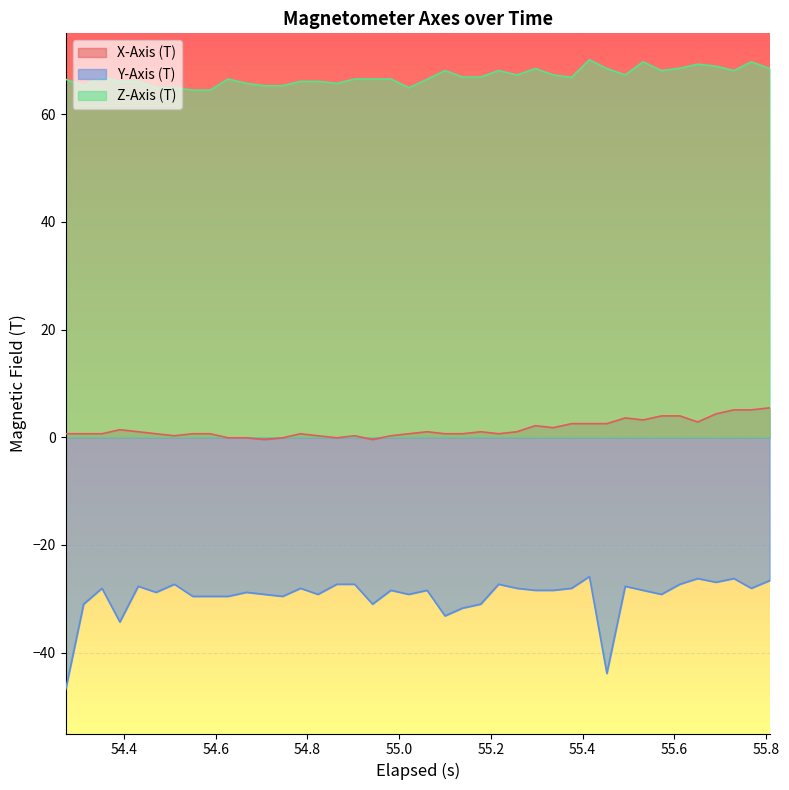

List the series in order of their peak value, highest first.

Z-Axis (T), X-Axis (T), Y-Axis (T)